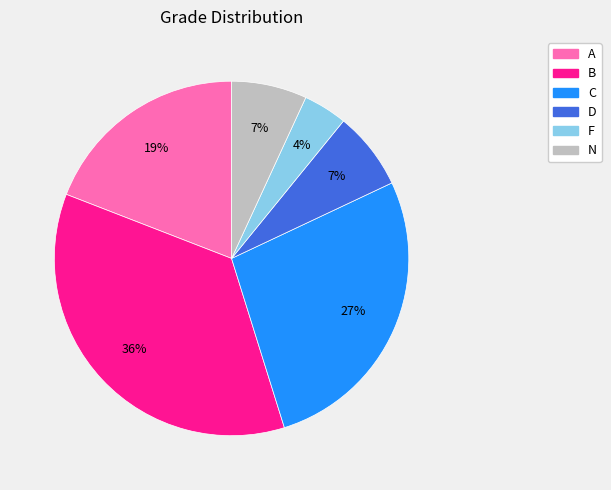

How many slices are in this pie chart?

6